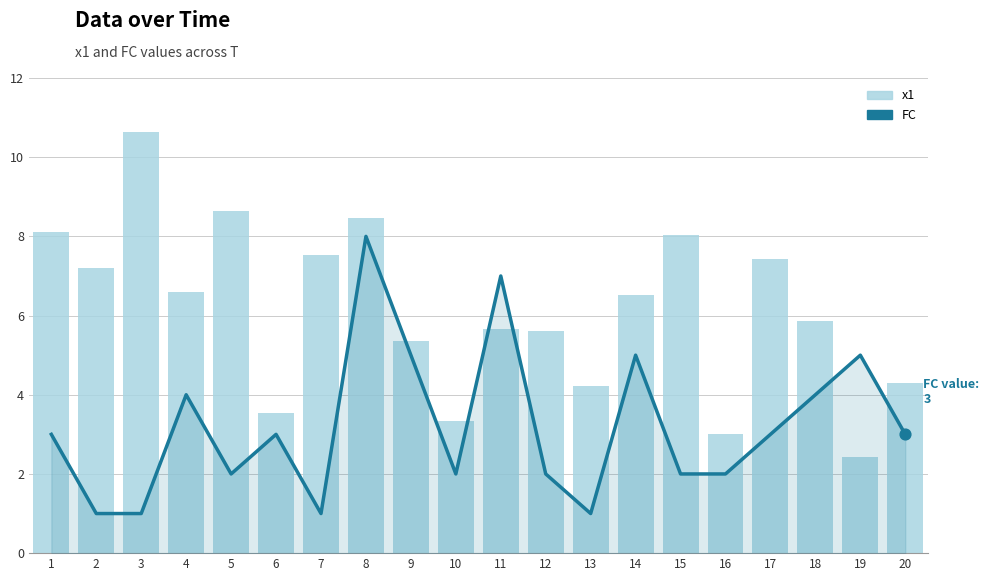

Is the value of x1 at 15 greater than the value of FC at 12?

Yes